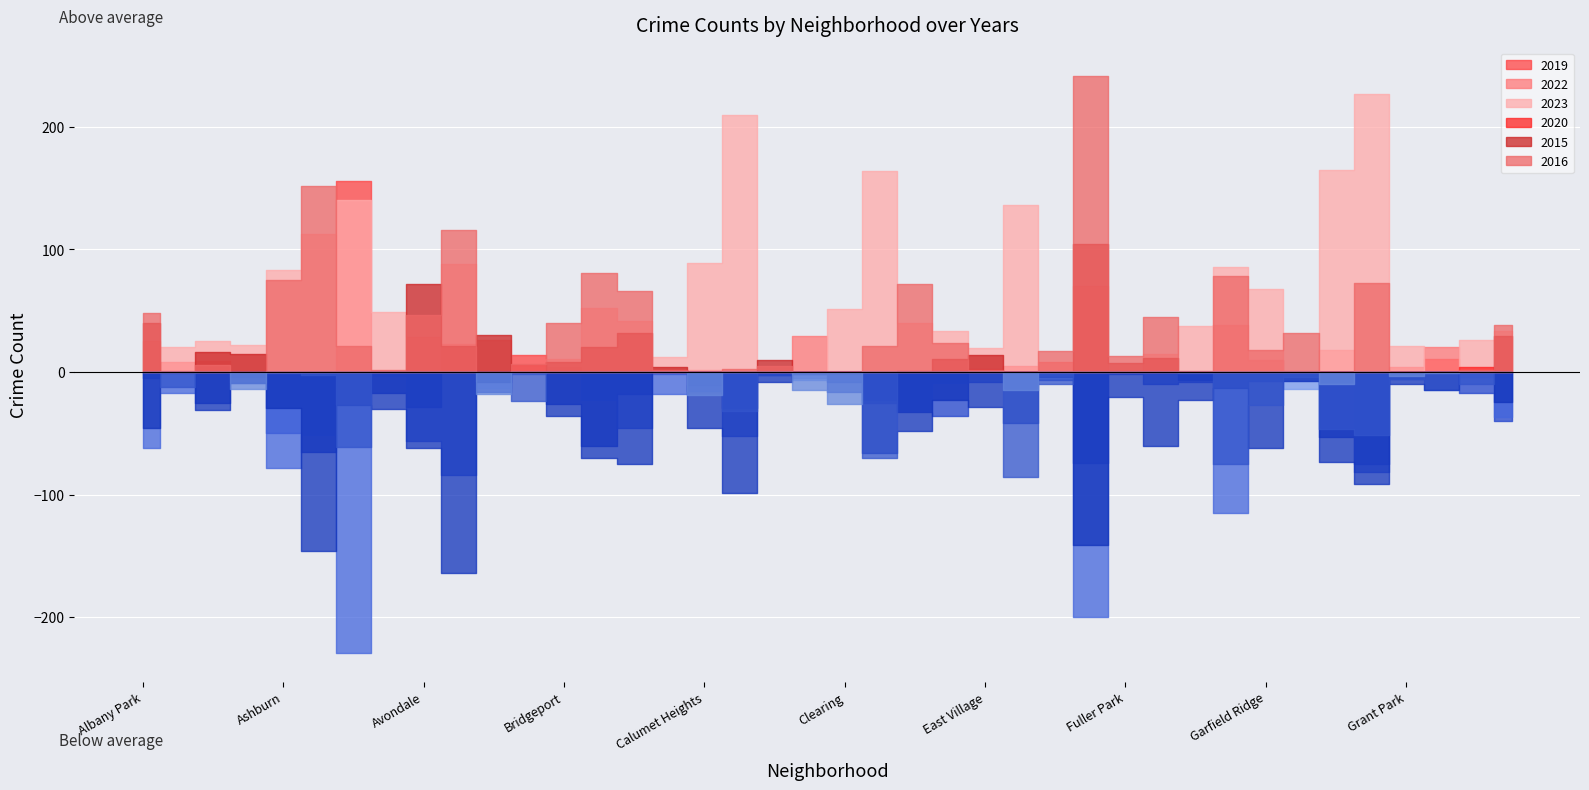

What position from the left is Greektown?

38